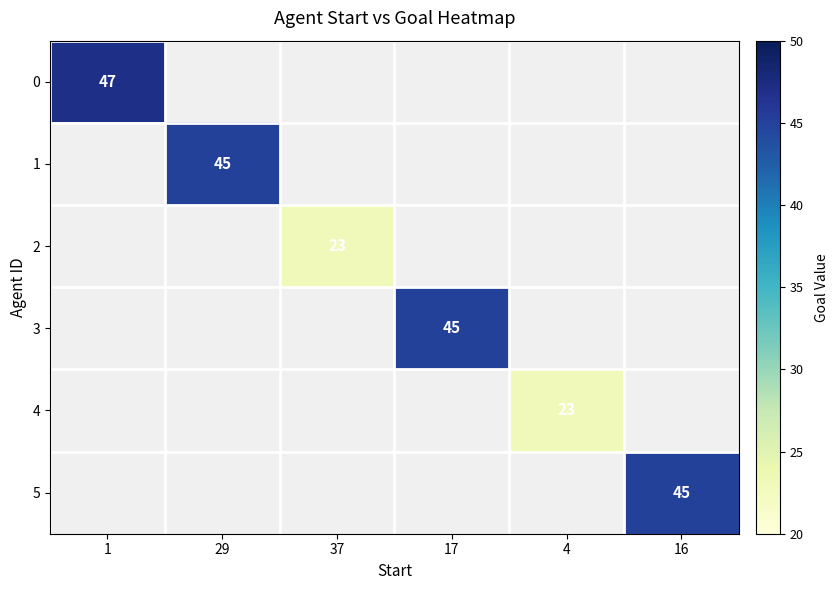

Which category has the highest value across all series?

1